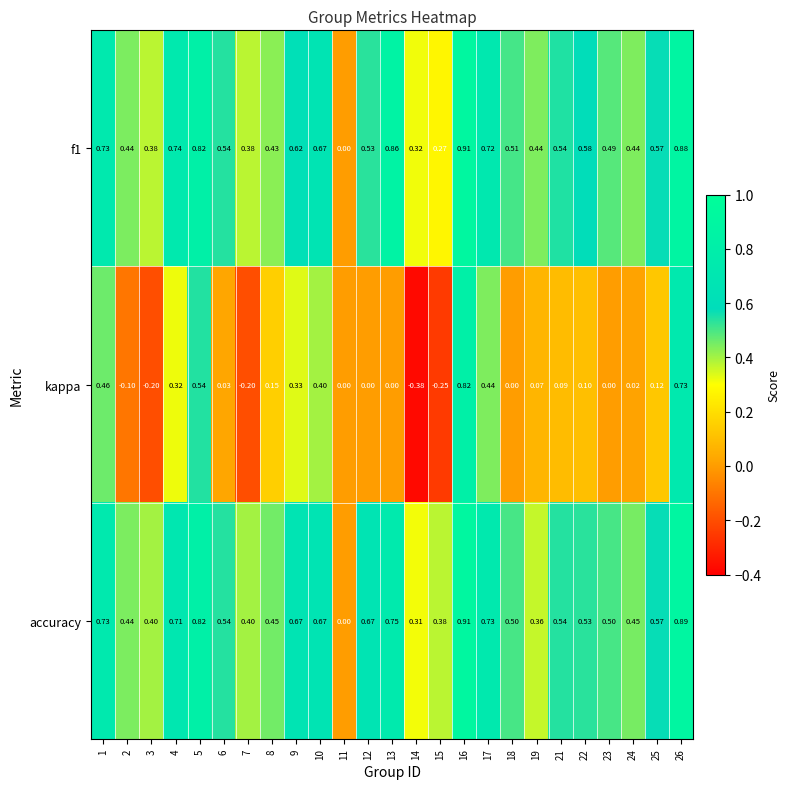

Is the value of accuracy at 24 greater than the value of kappa at 12?

Yes